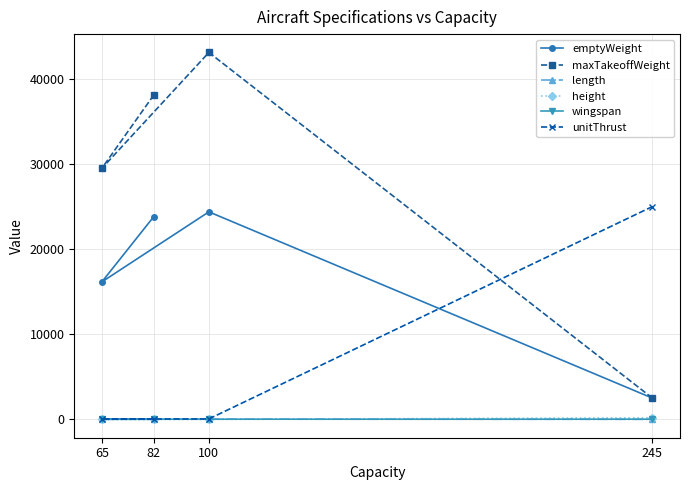

Is it true that unitThrust equals 61.6 at 100?

True